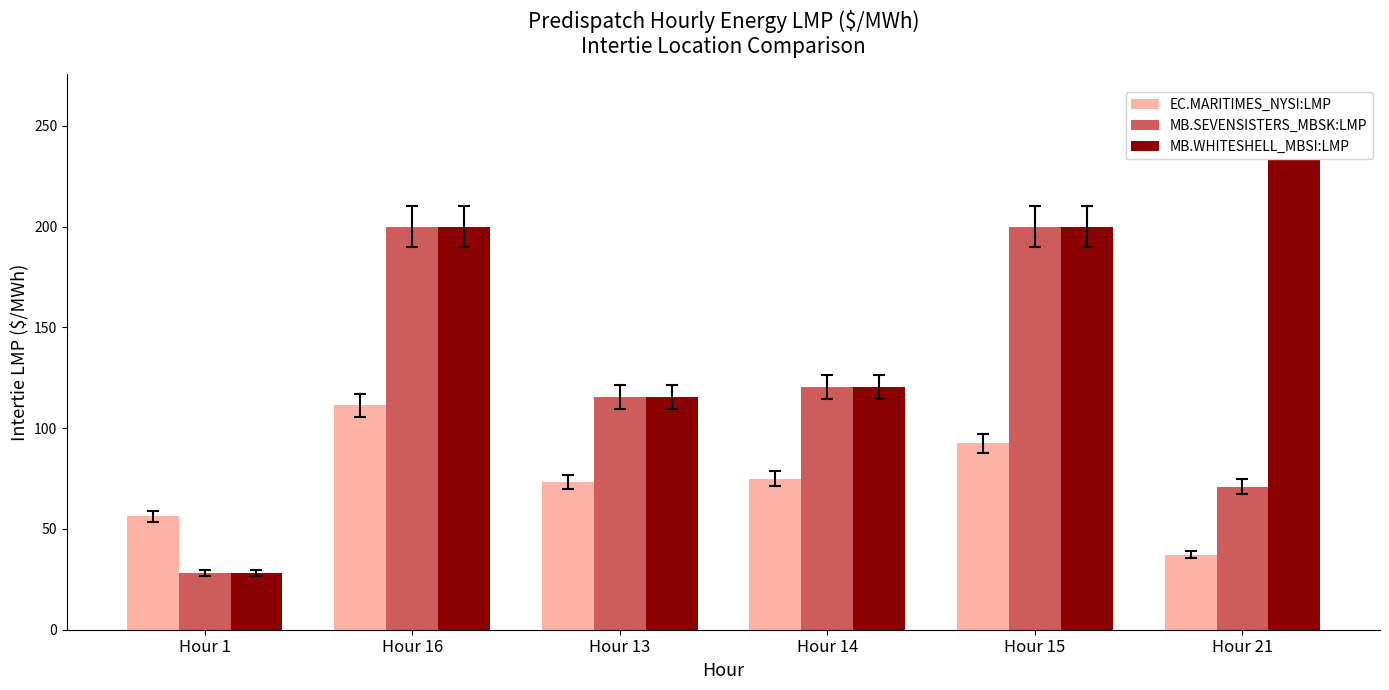

What is the minimum value for EC.MARITIMES_NYSI:LMP?

37.3